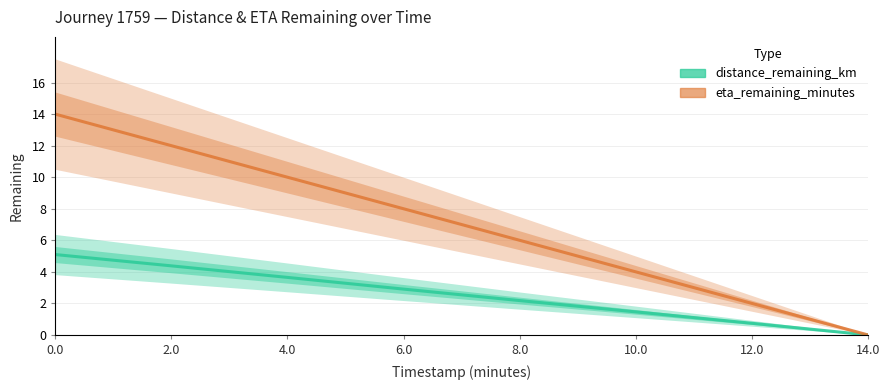

Which series has the widest spread of values?

eta_remaining_minutes